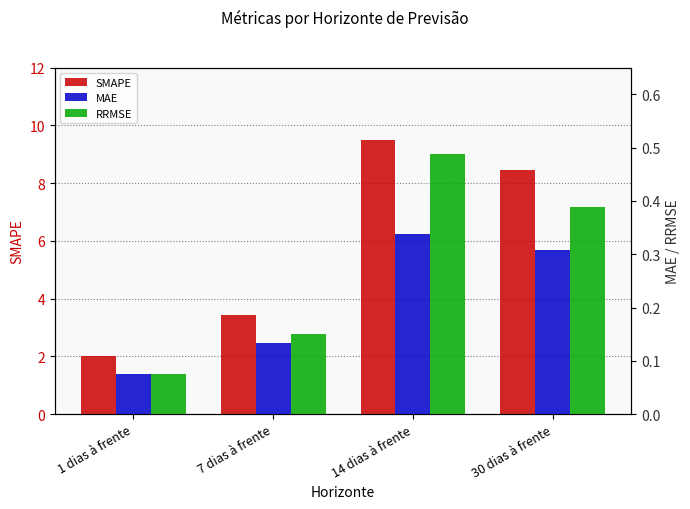

Reading left to right, list all the values displayed in this chart.

SMAPE: 1 dias à frente=2.0	7 dias à frente=3.4	14 dias à frente=9.5	30 dias à frente=8.5
MAE: 1 dias à frente=0.1	7 dias à frente=0.1	14 dias à frente=0.3	30 dias à frente=0.3
RRMSE: 1 dias à frente=0.1	7 dias à frente=0.1	14 dias à frente=0.5	30 dias à frente=0.4